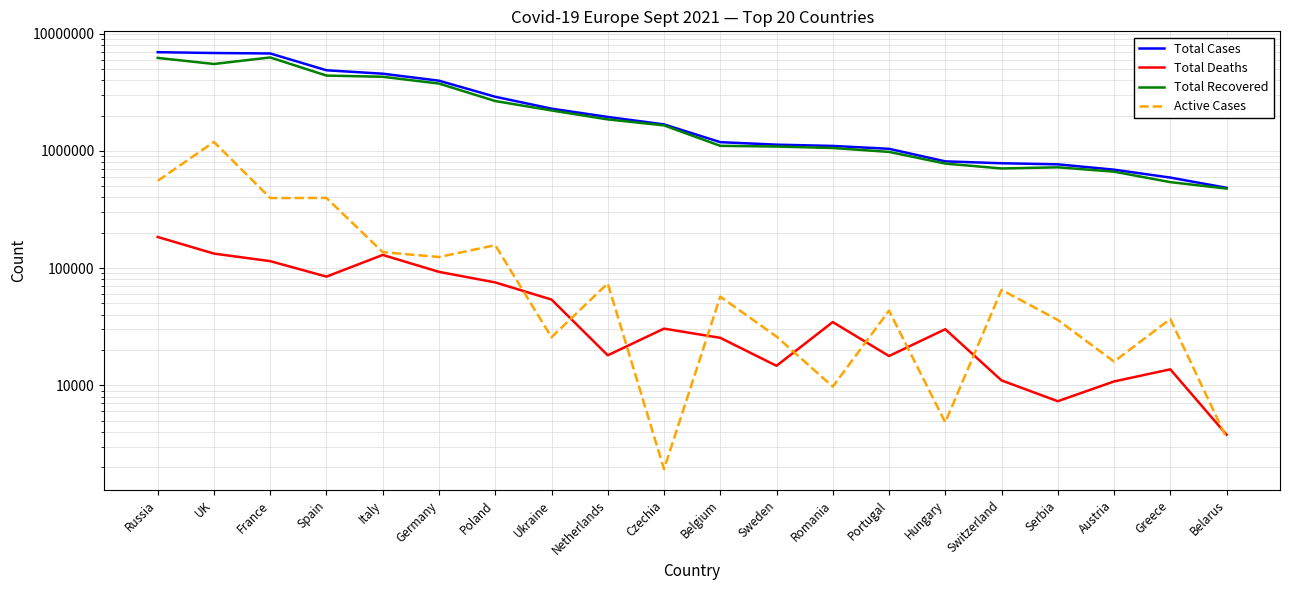

Is it true that Total Deaths equals 114444 at France?

True